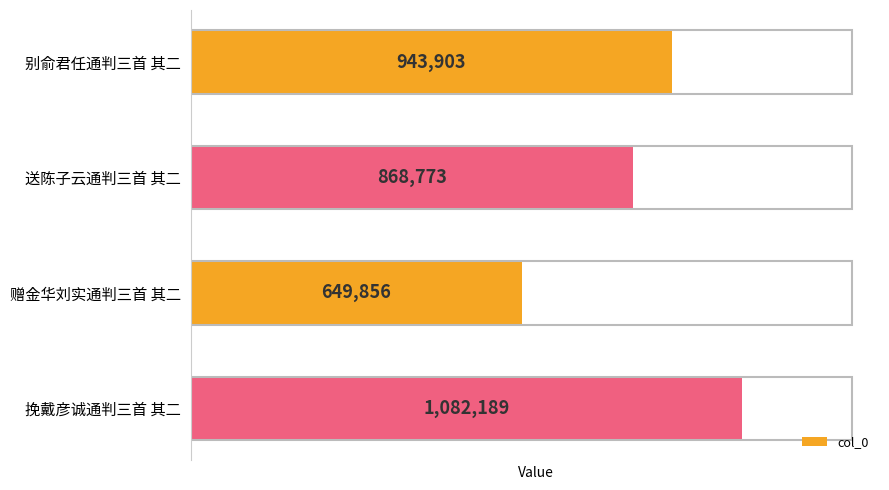

The value at 赠金华刘实通判三首 其二 is 649856. True or false?

True